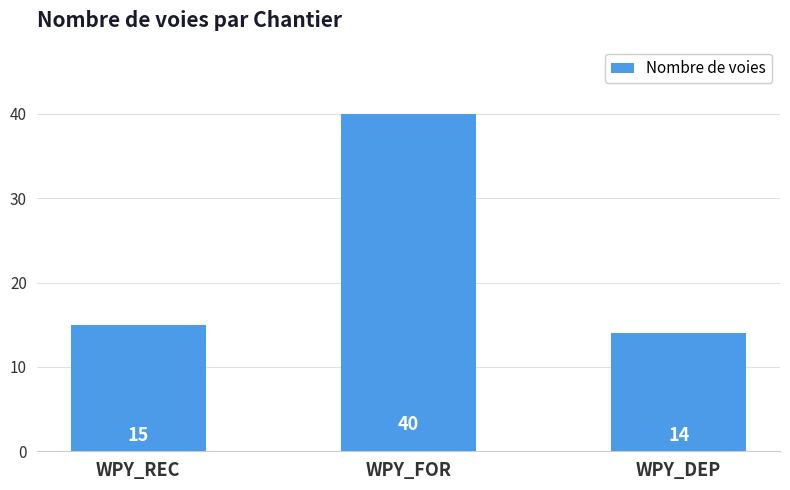

Reading left to right, list all the values displayed in this chart.

15	40	14